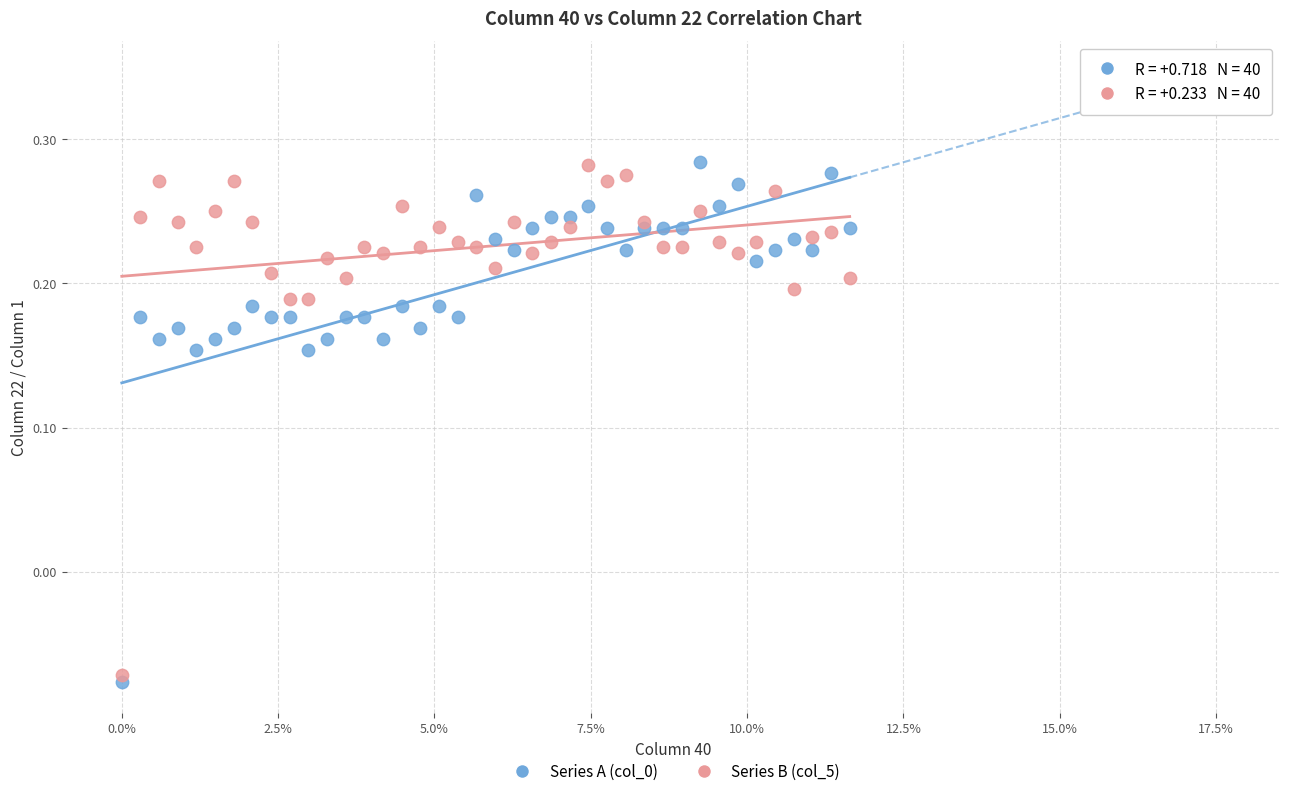

What are all the series names shown in the legend?

Series A (col_0), Series B (col_5)